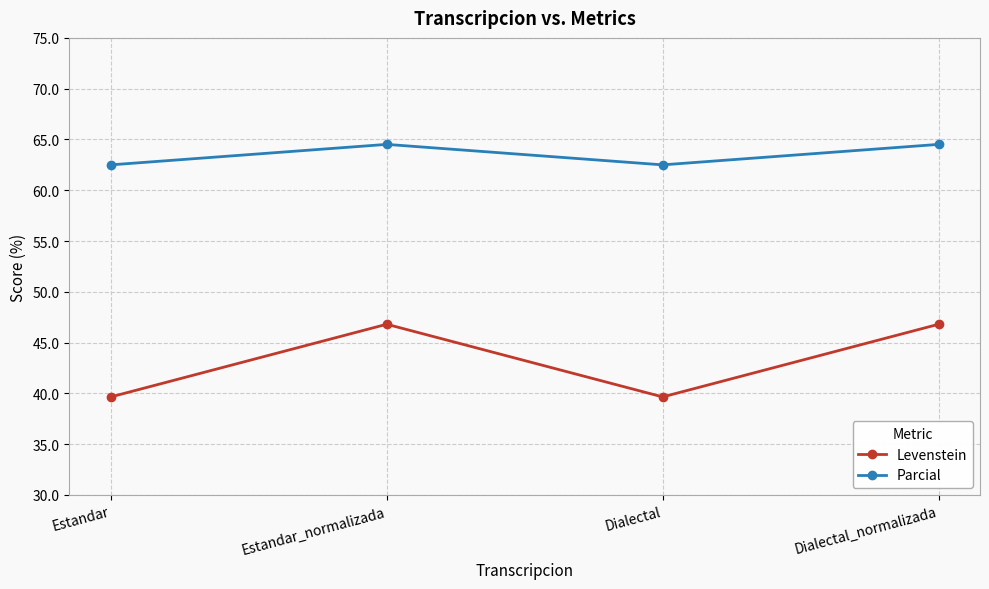

How many data points does each series have?

4